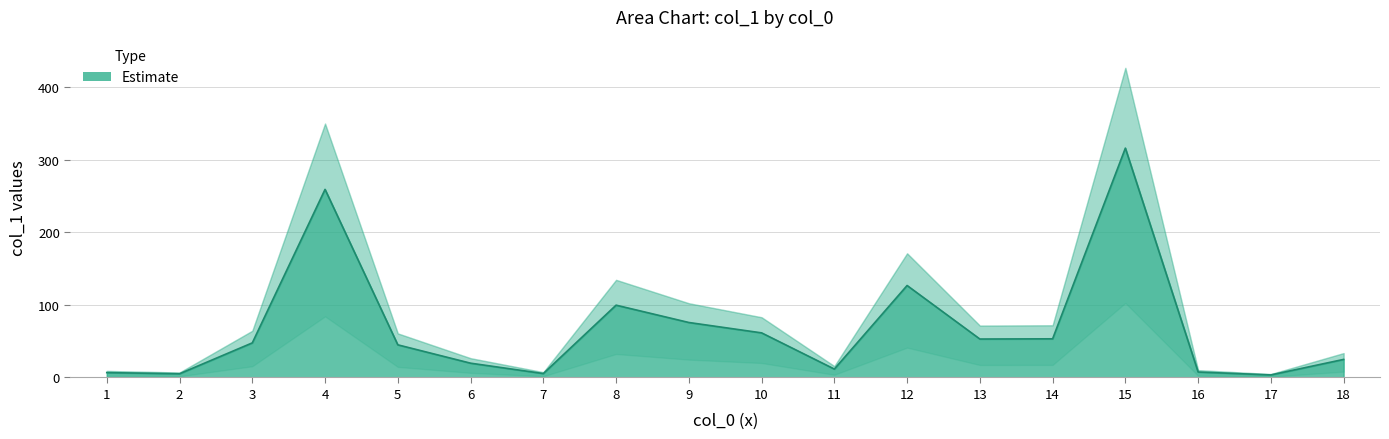

How many lines are shown in the chart?

1